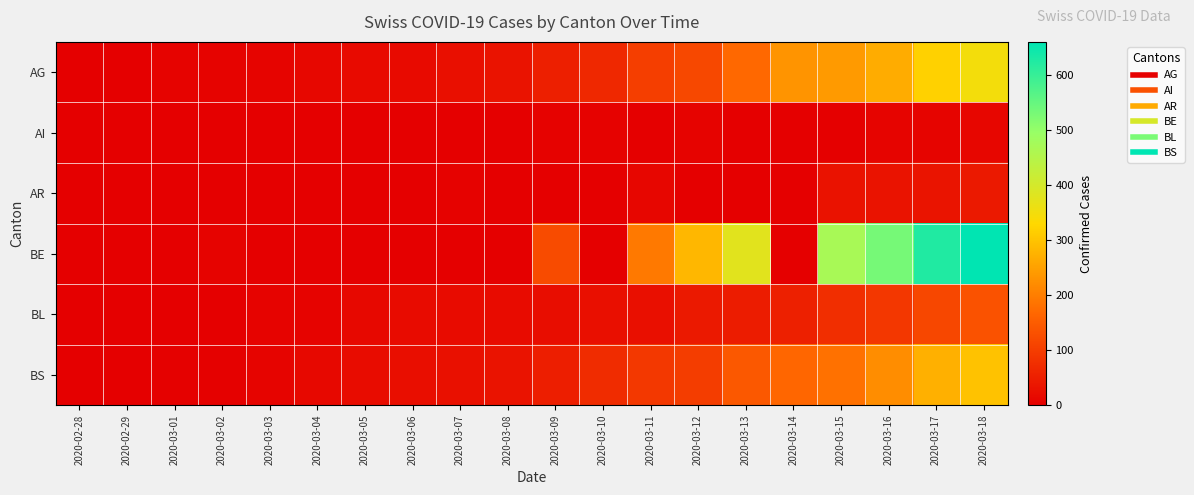

Which category has the highest value across all series?

2020-03-18